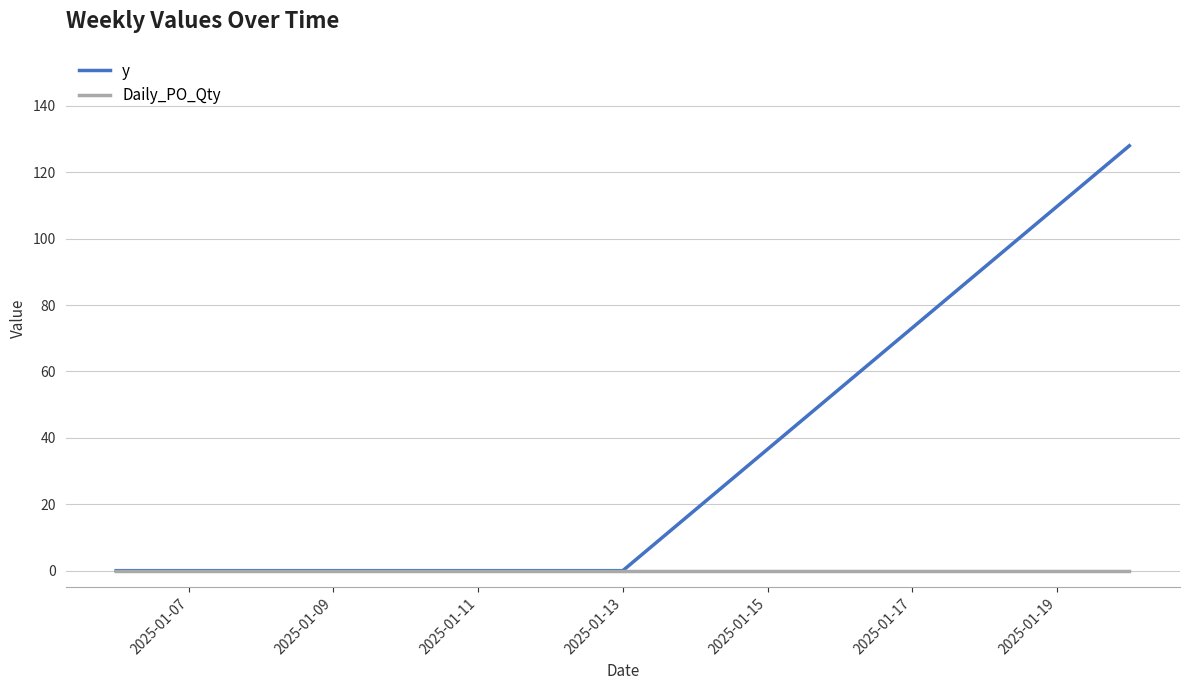

Rank the series by their average value, from highest to lowest.

y, Daily_PO_Qty